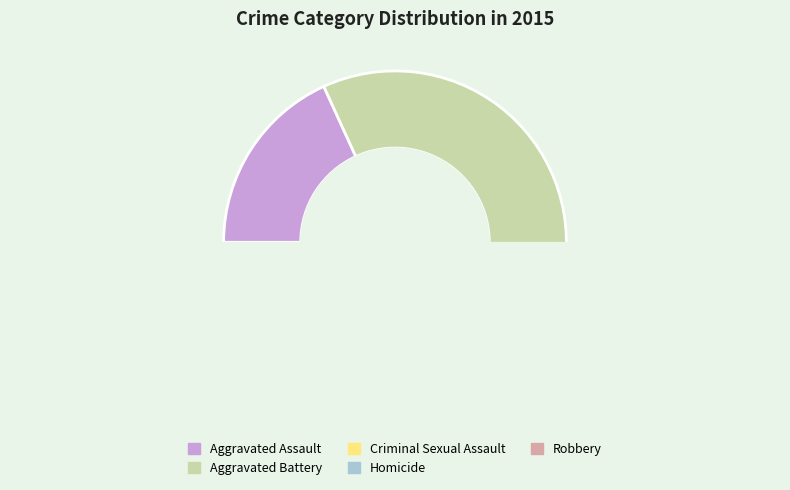

To the nearest percent, what is the difference between the largest and smallest slice percentages?

39%